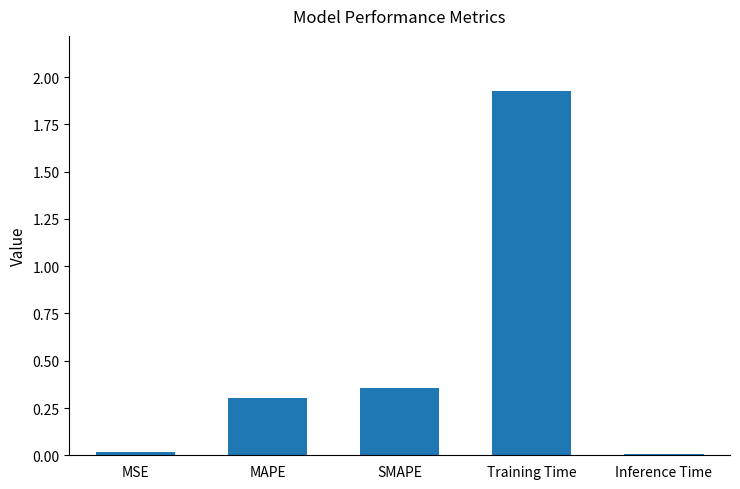

Which label corresponds to the largest value in the chart?

Training Time